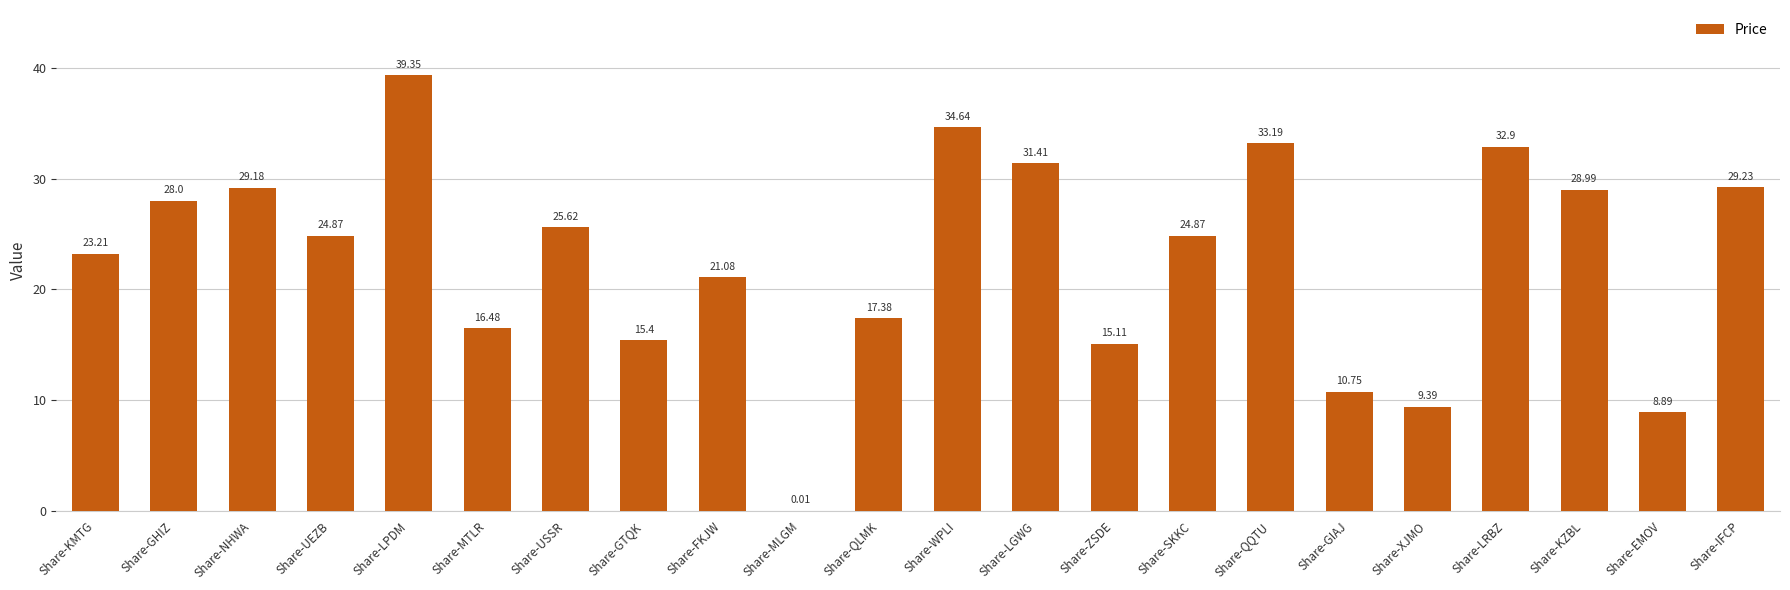

What is the change in value from Share-UEZB to Share-FKJW?

-3.8